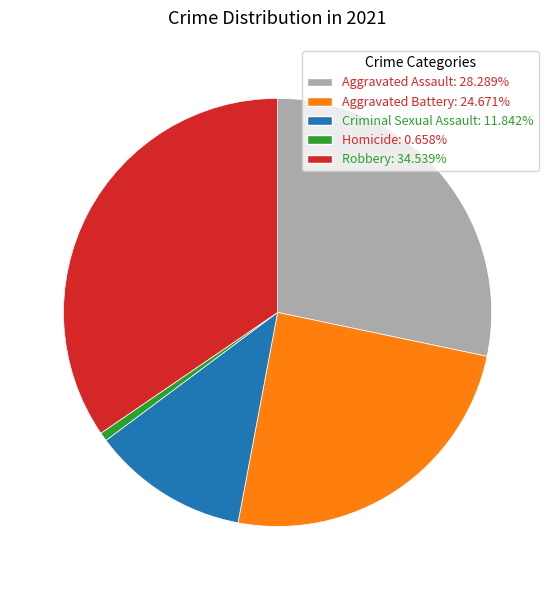

Combined, do Aggravated Assault and Criminal Sexual Assault account for over 50%?

No